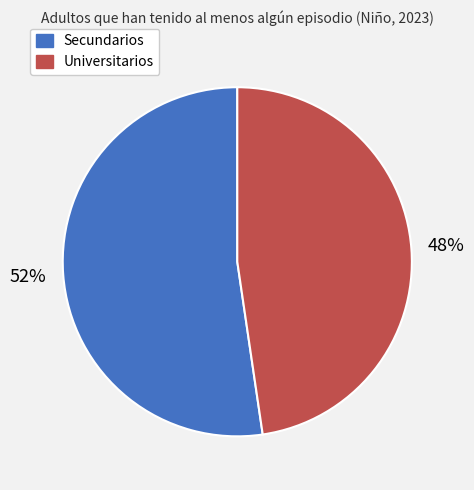

Between Secundarios and Universitarios, which is larger?

Secundarios